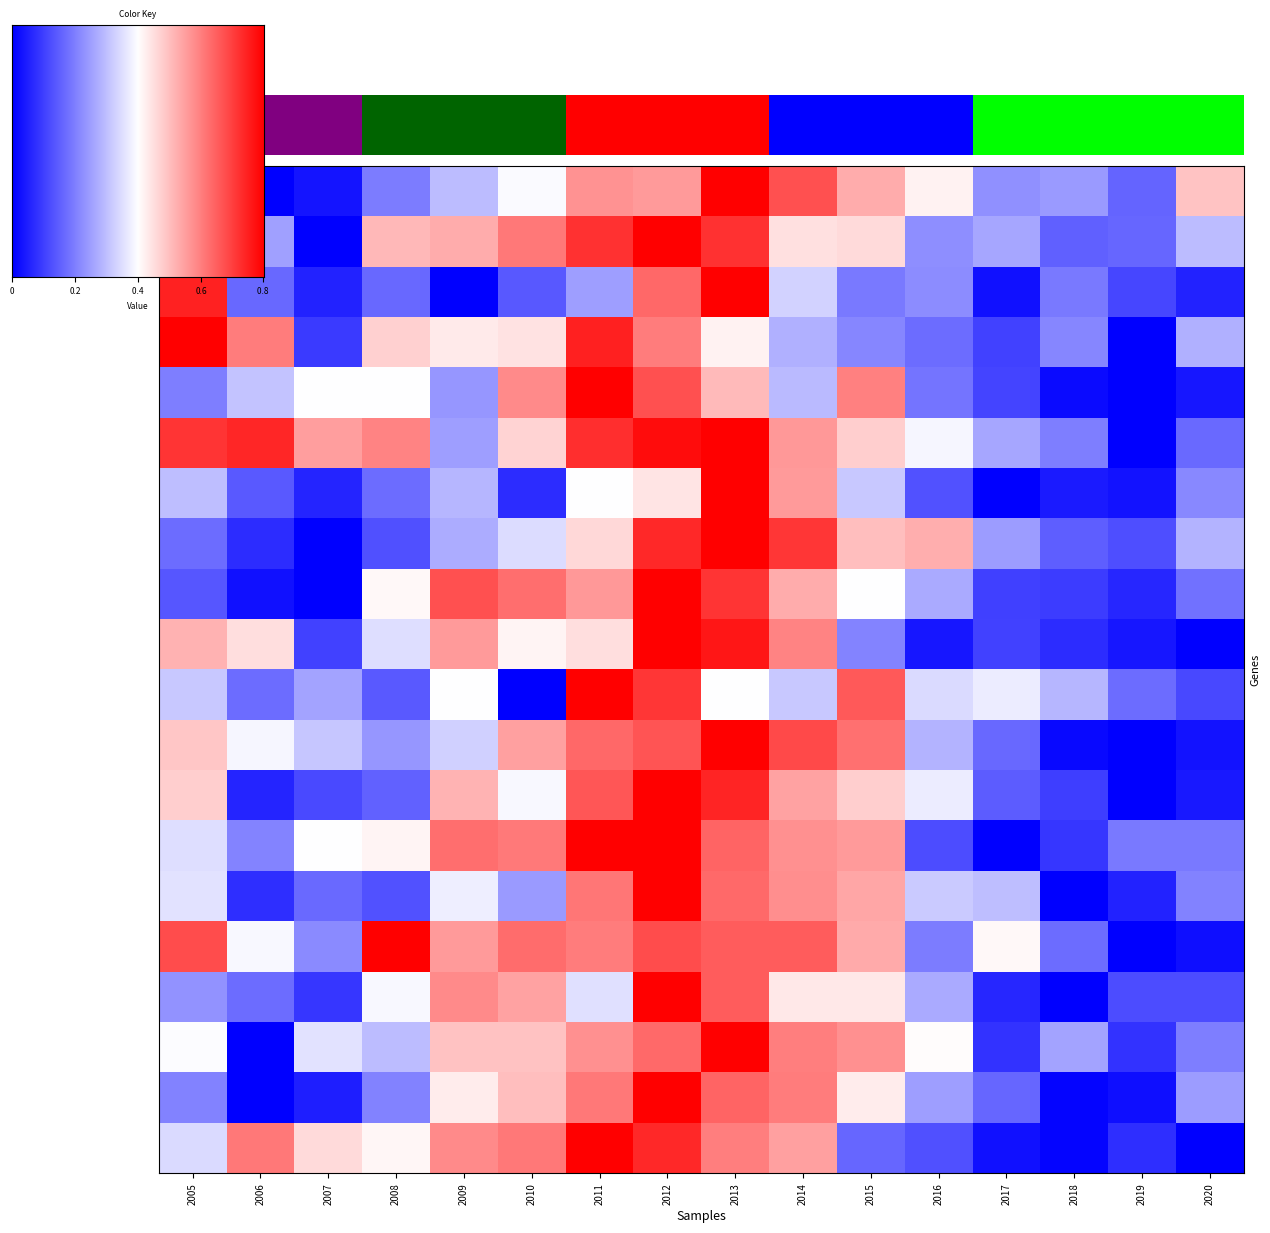

At which category does the chart reach its minimum across all series?

2005